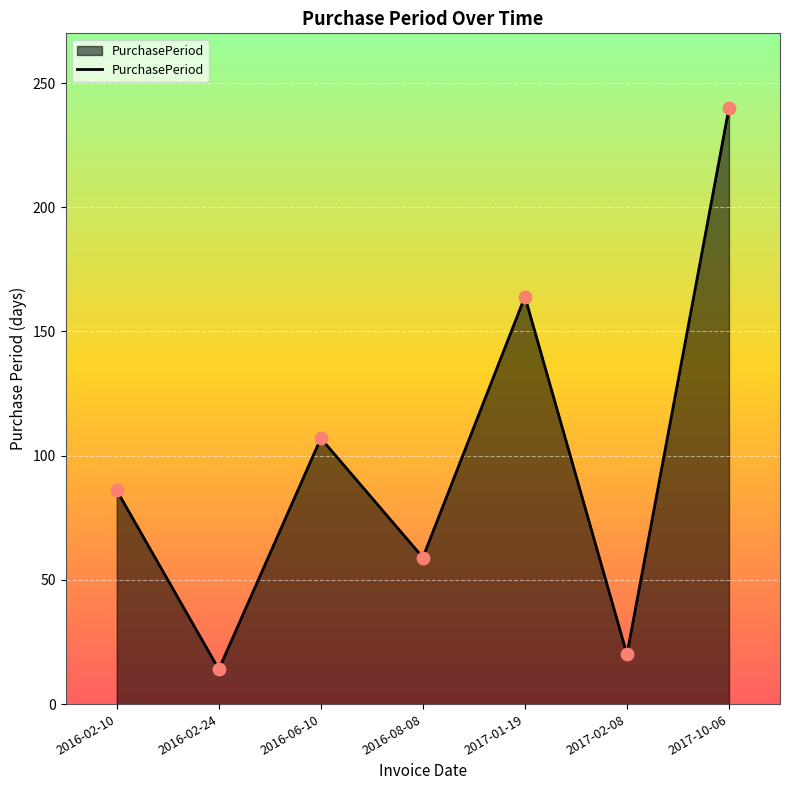

What is the change in value from 2016-02-24 to 2017-02-08?

+6